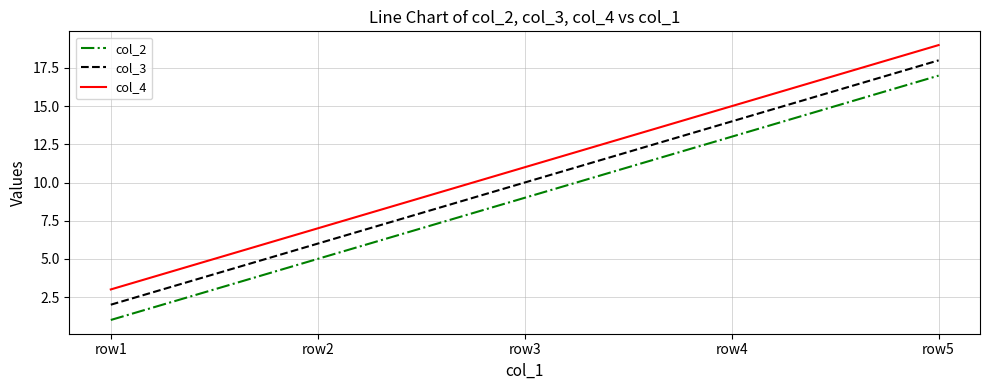

Rank the series at row1 from highest to lowest value.

col_4, col_3, col_2